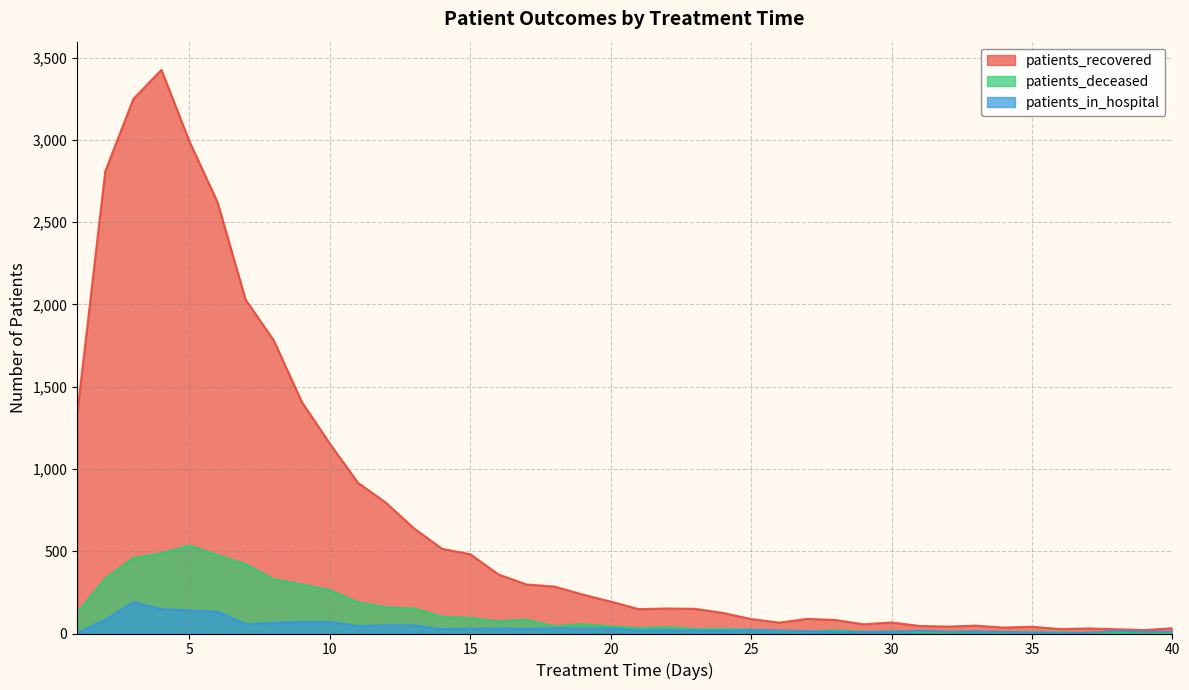

What is the spread (max minus min) of values at 20?

164